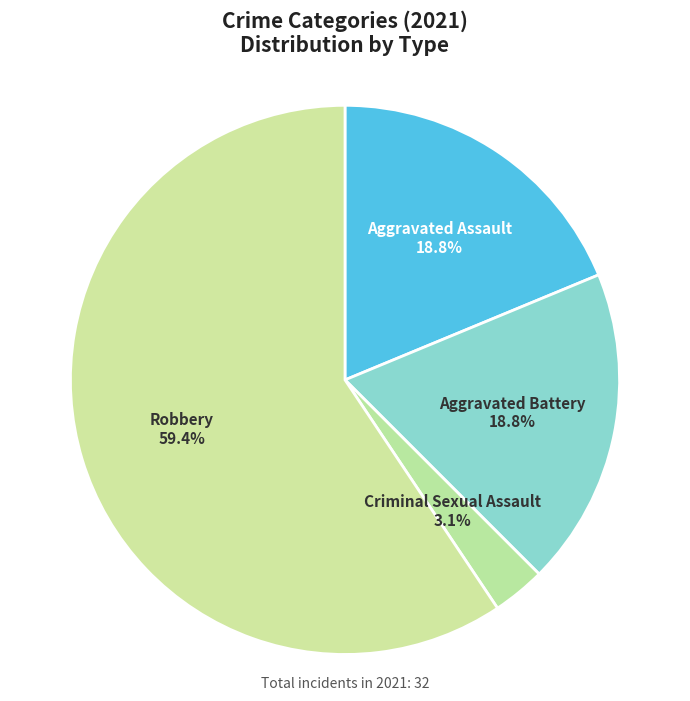

To the nearest percent, what portion does Aggravated Battery represent?

19%